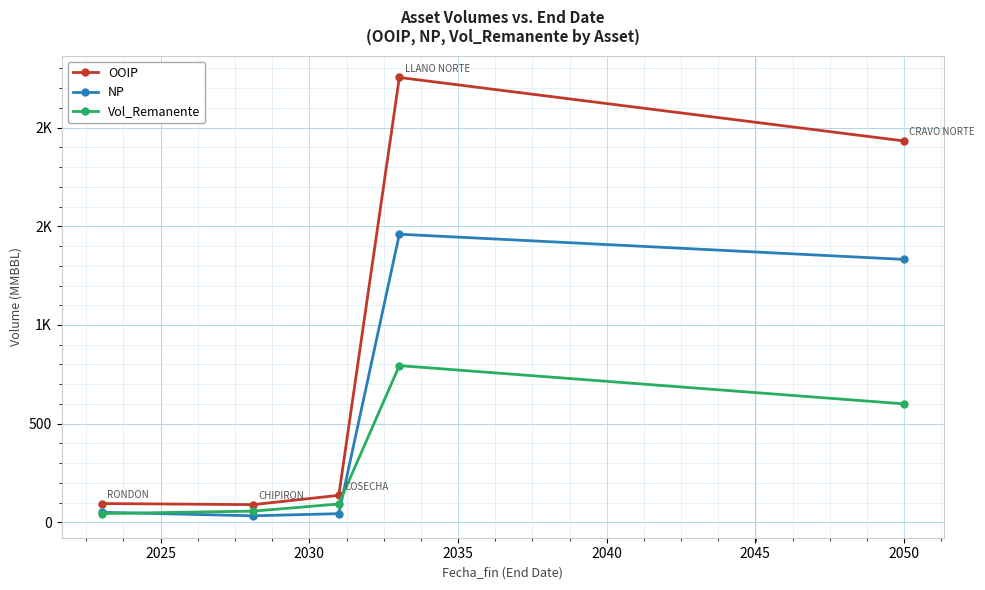

Which series has the widest spread of values?

OOIP